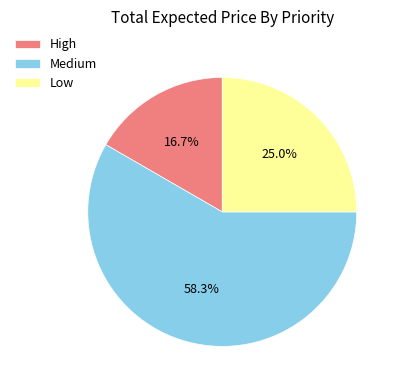

How many segments does this pie chart have?

3